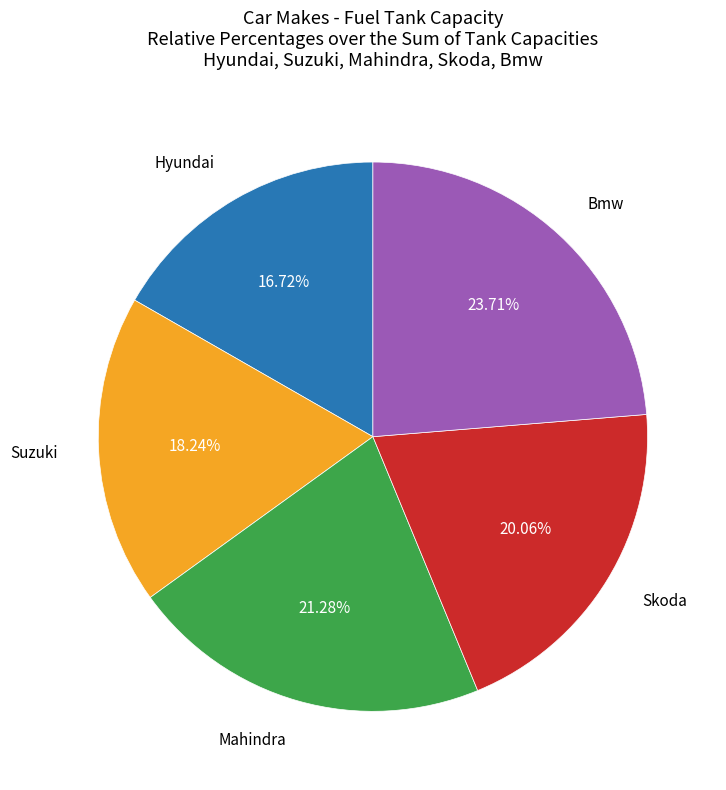

Is there a majority slice in this chart?

No